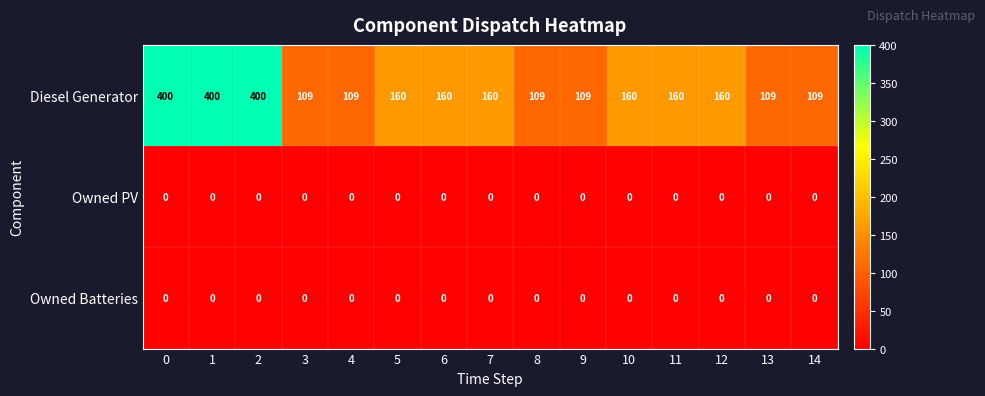

What is the total value across all series at 4?

109